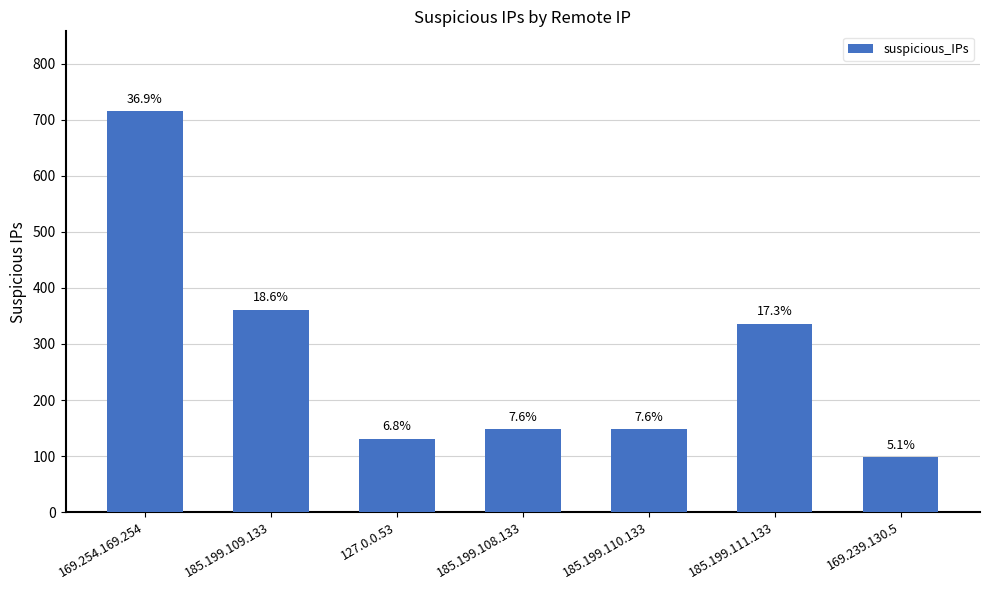

Reading right to left, list all the values displayed in this chart.

98	336	148	148	131	361	715